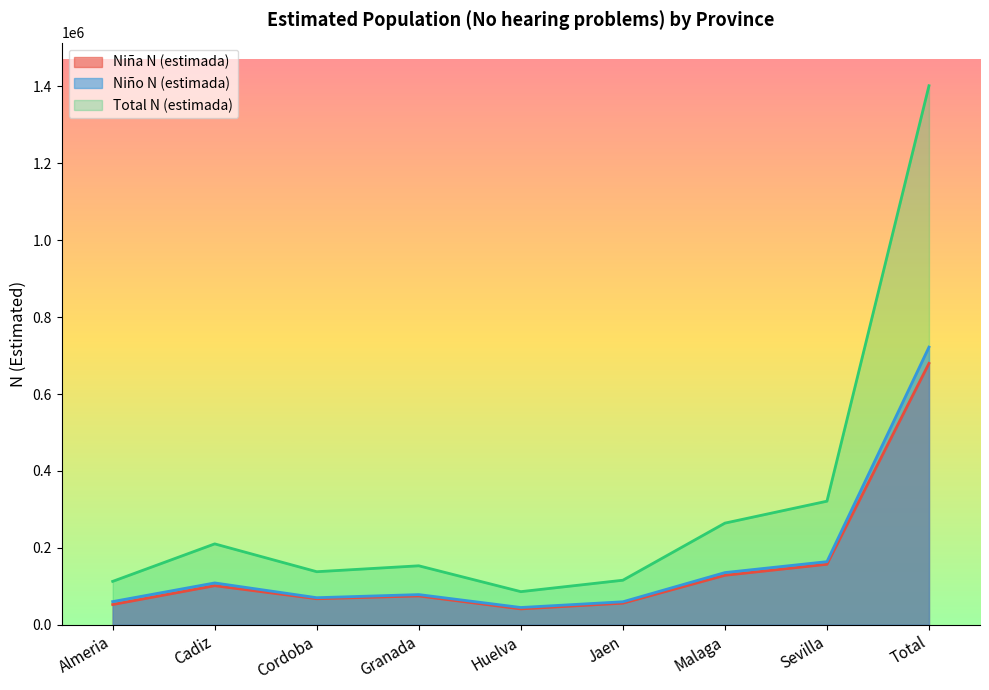

What is the total value across all series at Huelva?

172146